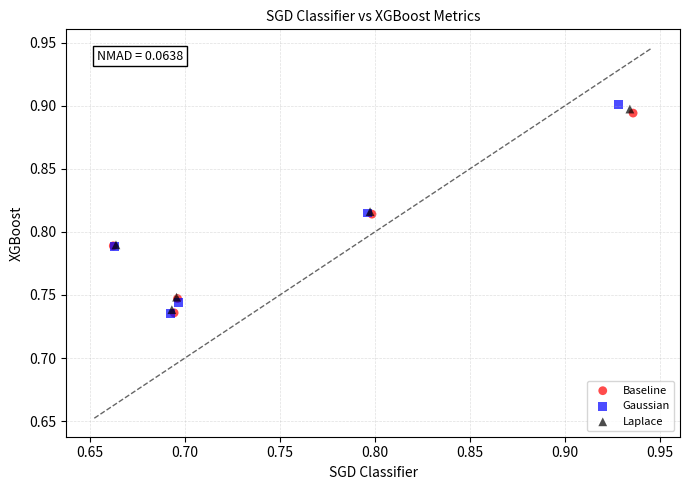

Which series has the largest Y range (max minus min)?

Gaussian